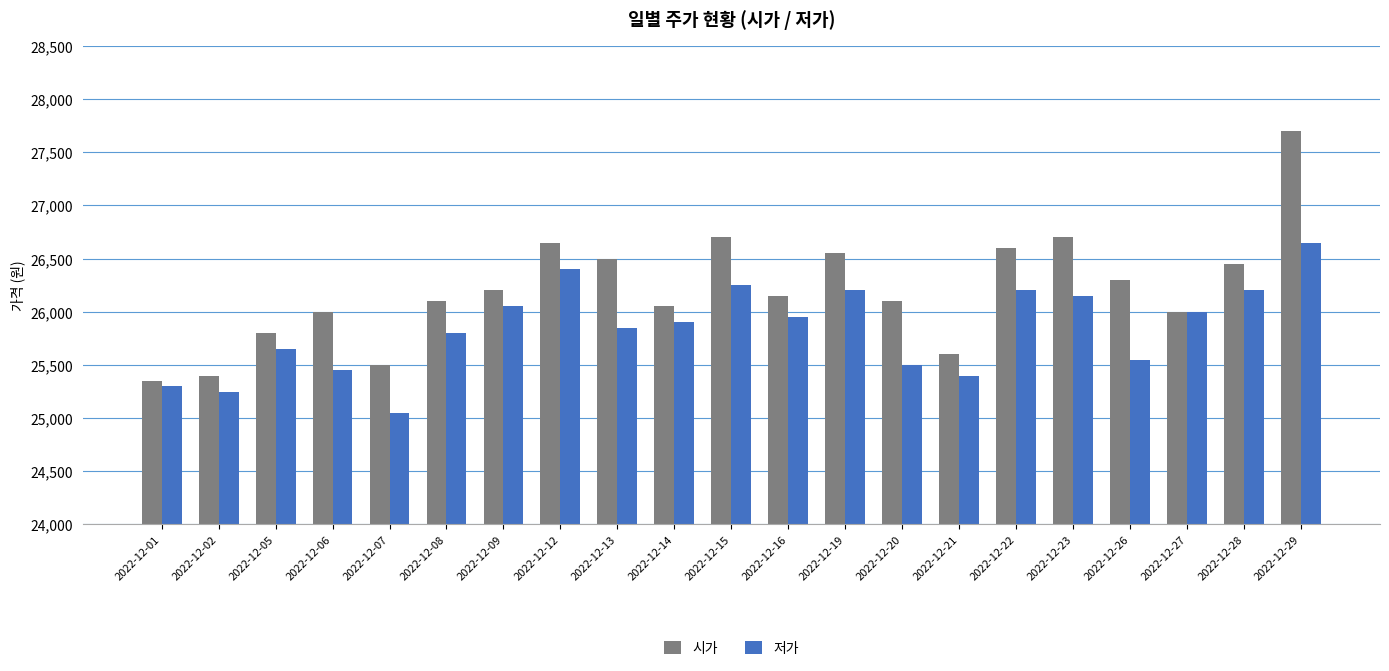

At which label does 시가 first exceed 26150?

2022-12-09